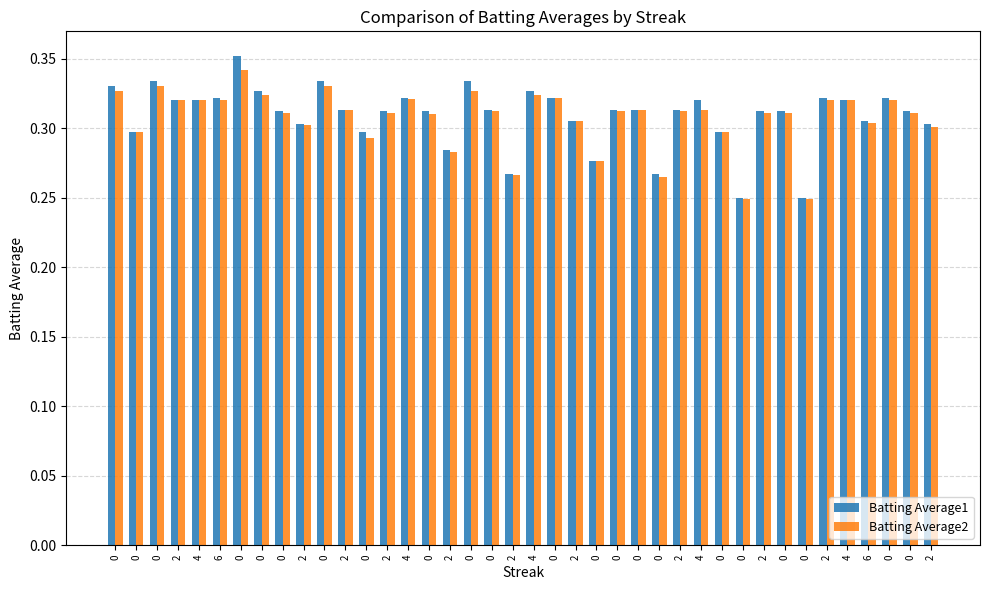

Reading left to right, list all the values displayed in this chart.

Batting Average1: 0=0.3	0=0.3	0=0.3	2=0.3	4=0.3	6=0.3	0=0.4	0=0.3	0=0.3	2=0.3	0=0.3	2=0.3	0=0.3	2=0.3	4=0.3	0=0.3	2=0.3	0=0.3	0=0.3	2=0.3	4=0.3	0=0.3	2=0.3	0=0.3	0=0.3	0=0.3	0=0.3	2=0.3	4=0.3	0=0.3	0=0.2	2=0.3	0=0.3	0=0.2	2=0.3	4=0.3	6=0.3	0=0.3	0=0.3	2=0.3
Batting Average2: 0=0.3	0=0.3	0=0.3	2=0.3	4=0.3	6=0.3	0=0.3	0=0.3	0=0.3	2=0.3	0=0.3	2=0.3	0=0.3	2=0.3	4=0.3	0=0.3	2=0.3	0=0.3	0=0.3	2=0.3	4=0.3	0=0.3	2=0.3	0=0.3	0=0.3	0=0.3	0=0.3	2=0.3	4=0.3	0=0.3	0=0.2	2=0.3	0=0.3	0=0.2	2=0.3	4=0.3	6=0.3	0=0.3	0=0.3	2=0.3